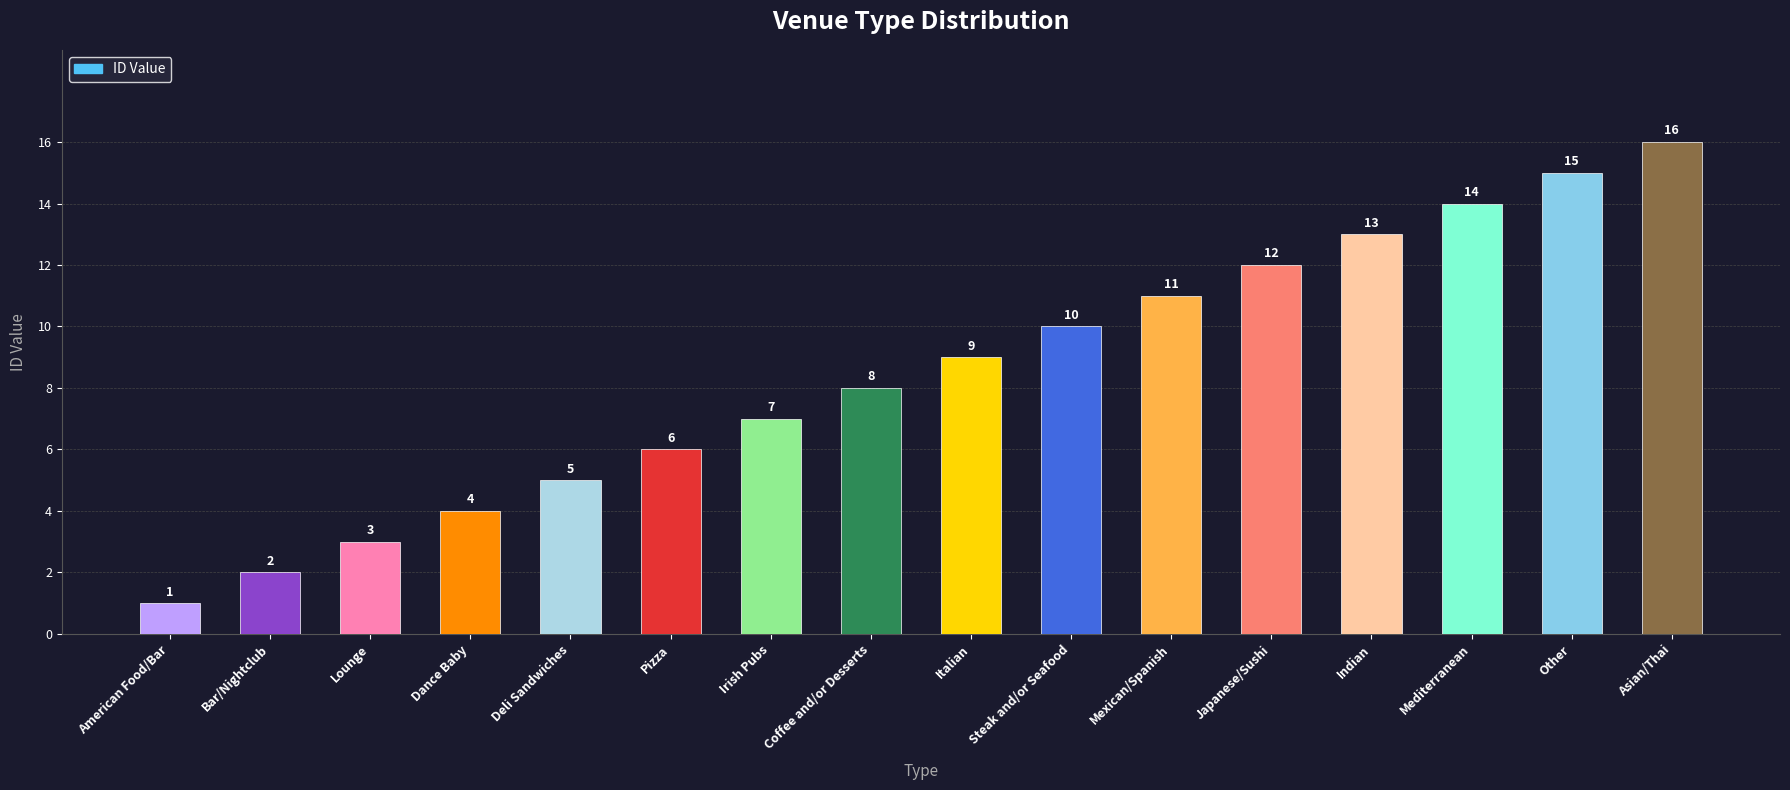

The chart shows a value of 3 at Lounge. True or false?

True